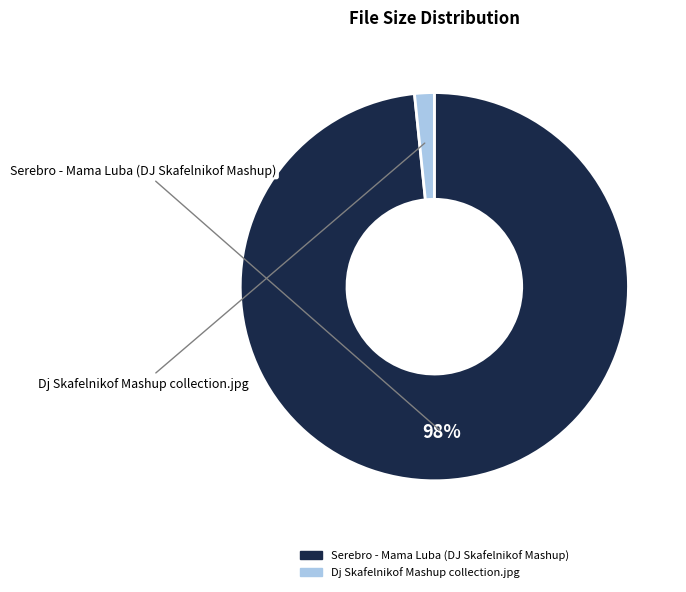

Combined, do Serebro - Mama Luba (DJ Skafelnikof Mashup) and Dj Skafelnikof Mashup collection.jpg account for over 50%?

Yes